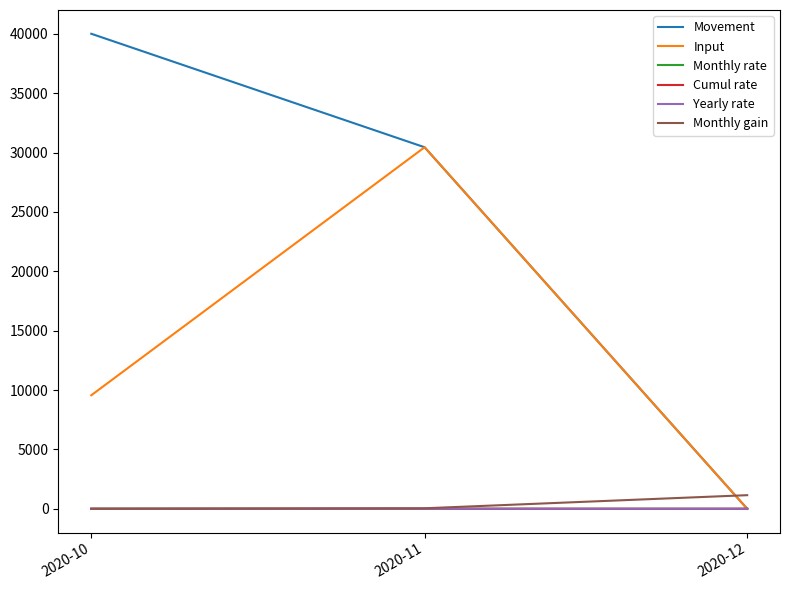

Which series changed the most between 2020-10 and 2020-12?

Movement